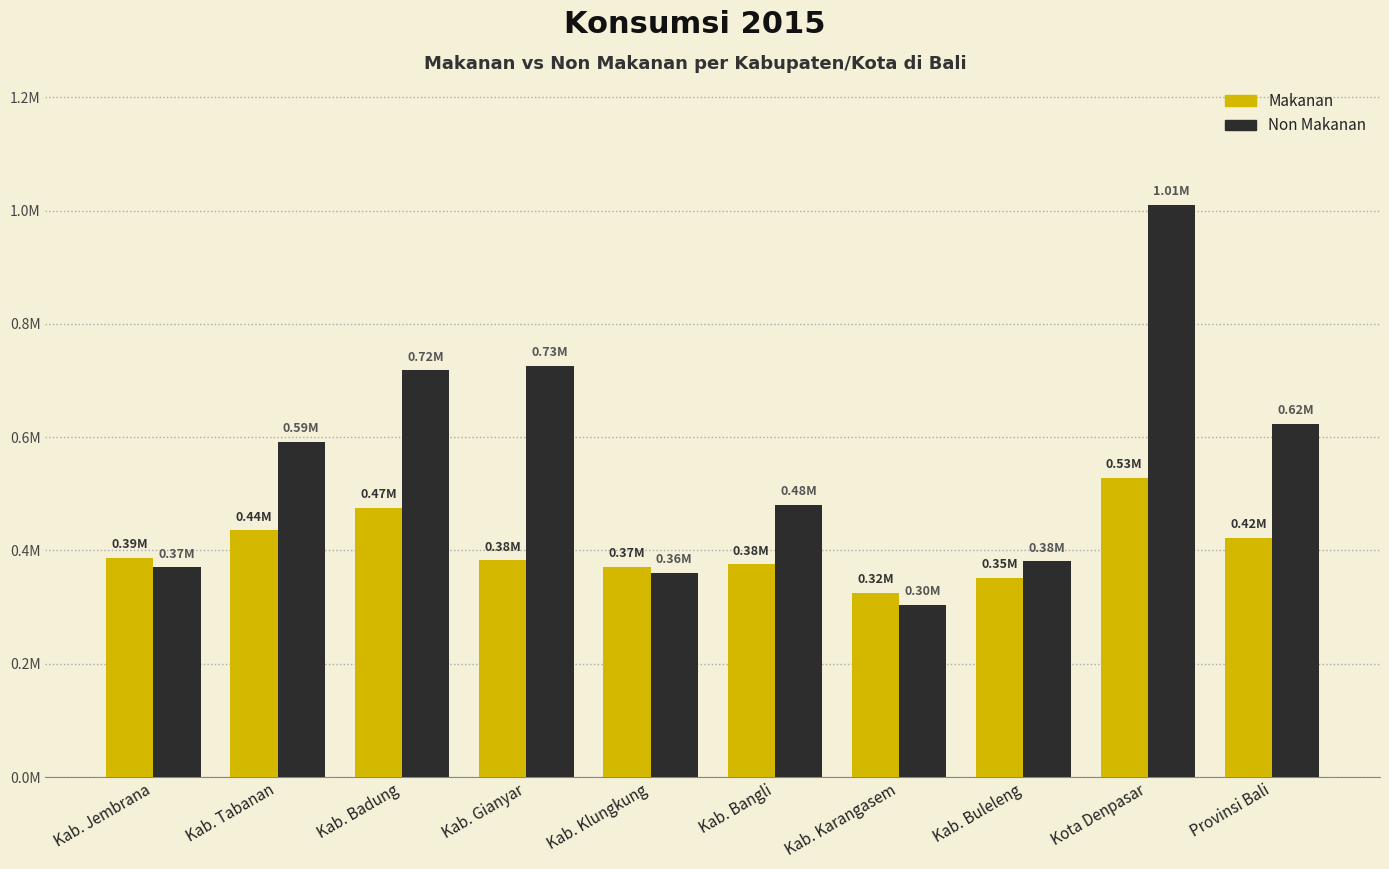

Are the bars grouped side by side (vs. stacked)?

Yes